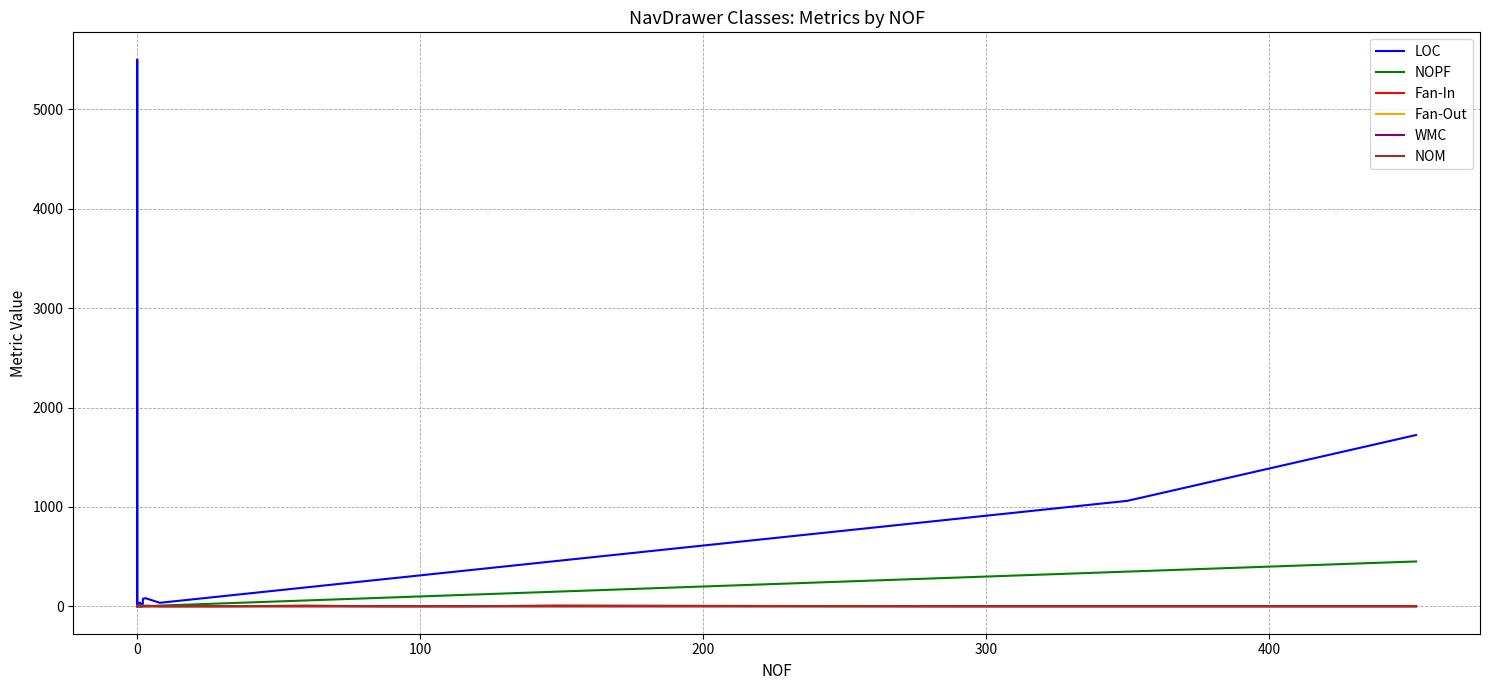

What is the sum of all LOC values?

11520